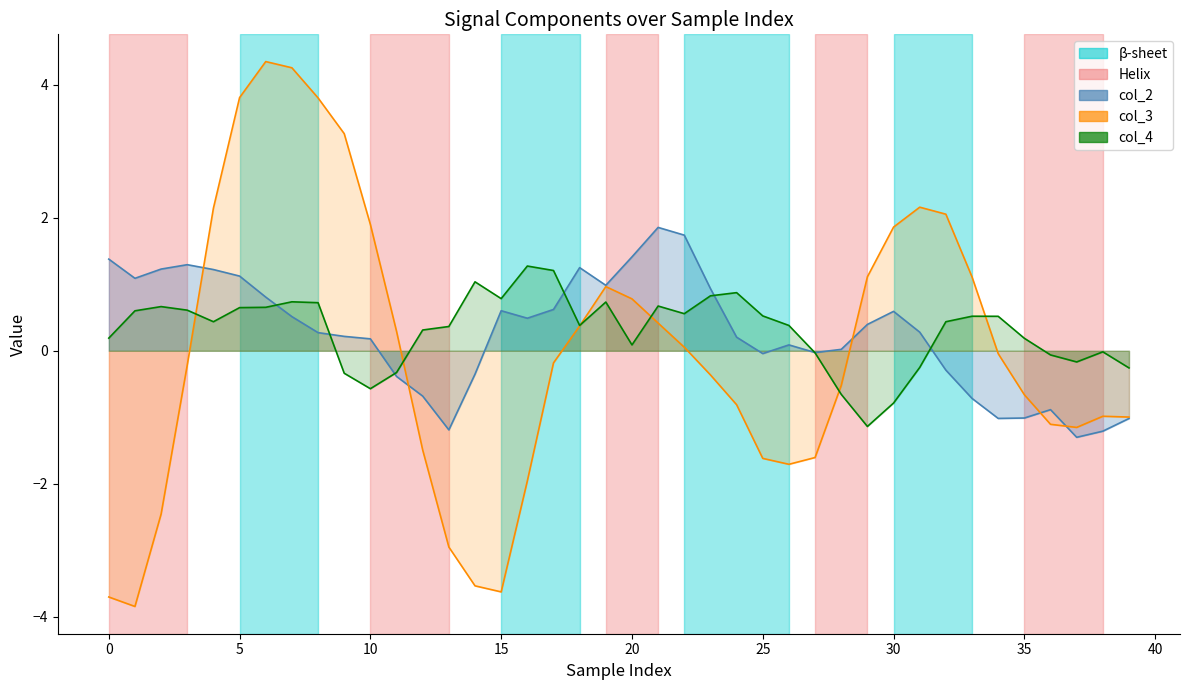

At which label does col_2 line reach its peak?

21